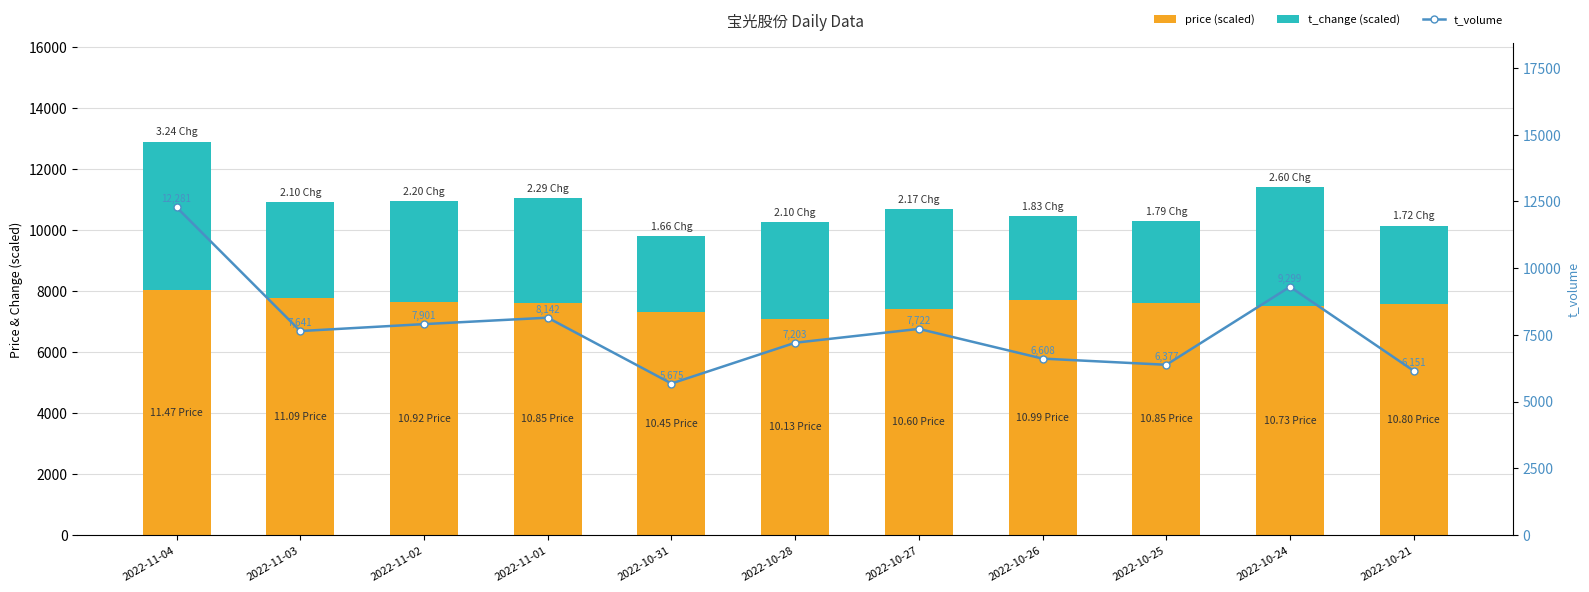

Where is price (scaled) nearest to the value 7560?

2022-10-21